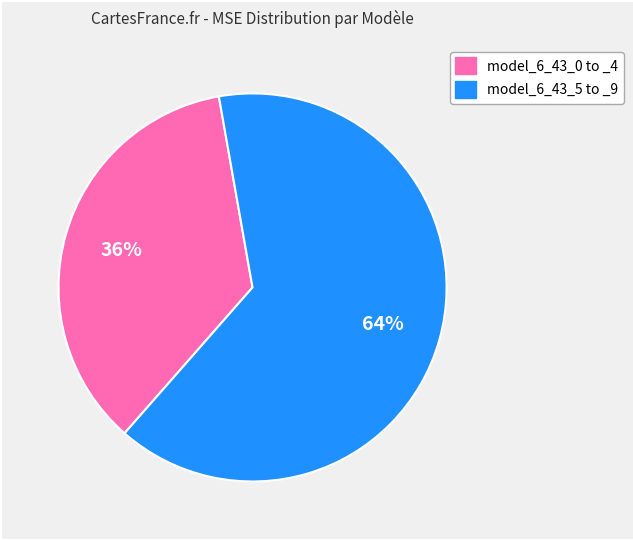

Is there a majority slice in this chart?

Yes